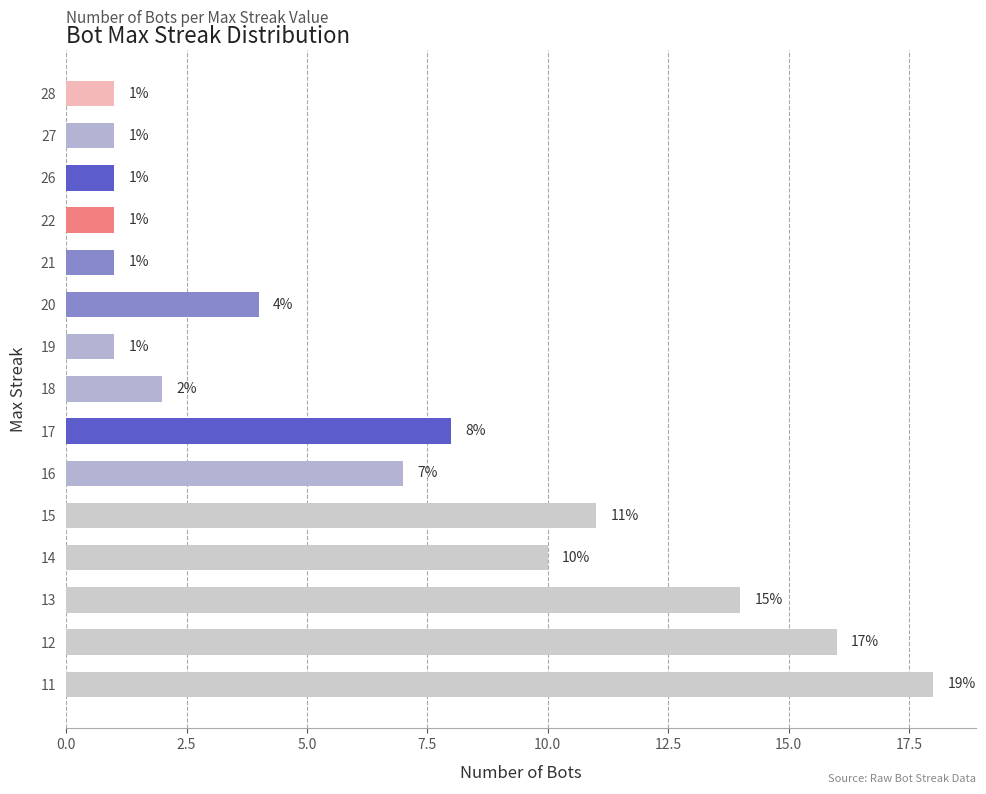

Which has a higher value, 13 or 22?

13